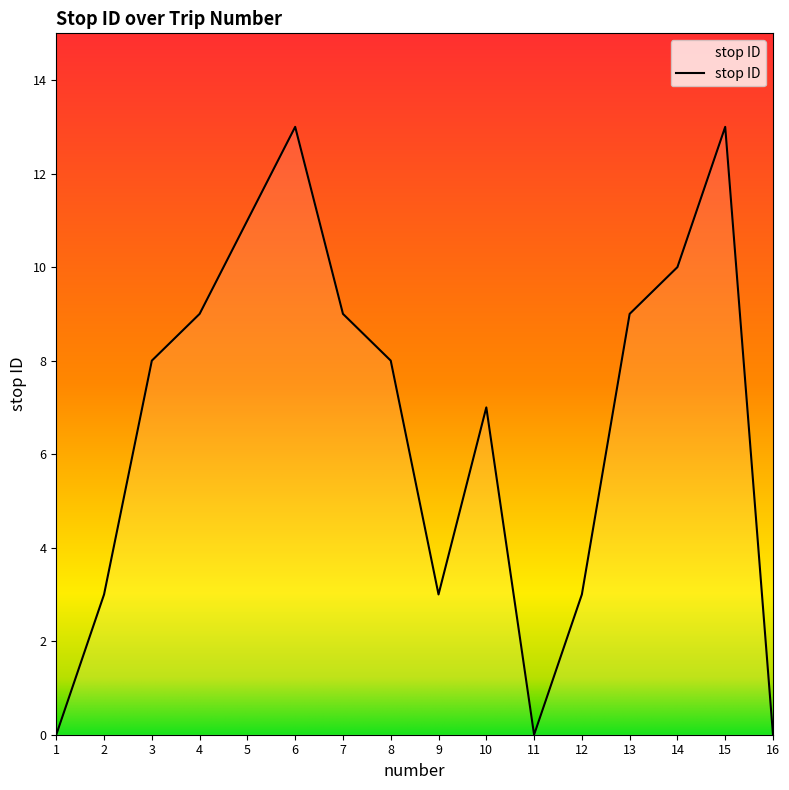

True or false: the data shows 9 at 11.

False